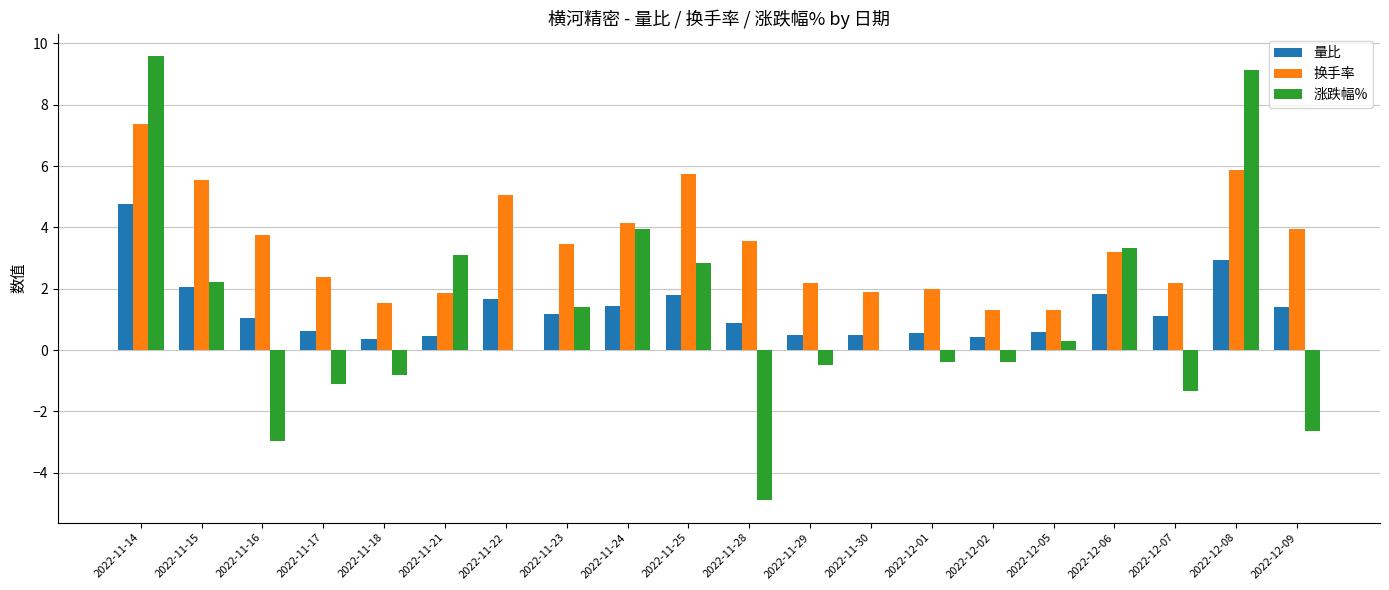

What is the maximum value for 涨跌幅%?

9.6